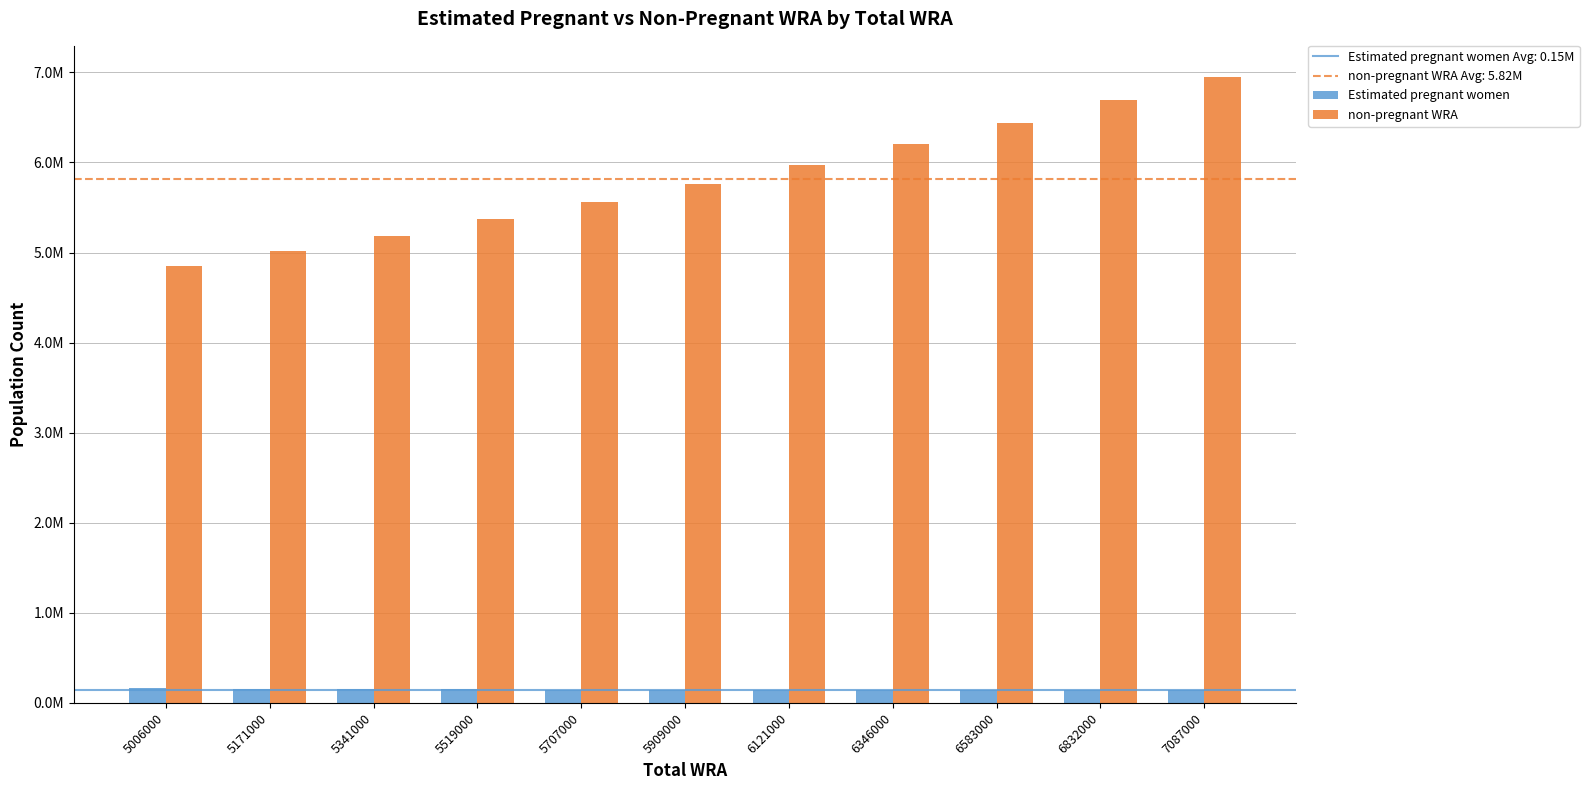

Reading right to left, transcribe all the data shown in this chart.

Estimated pregnant women: 7087000=139896.1	6832000=141178.3	6583000=142389.3	6346000=143506.1	6121000=144526.4	5909000=145447.8	5707000=148182.5	5519000=150764.7	5341000=157274.8	5171000=159350.3	5006000=160900.8
non-pregnant WRA: 7087000=6947103.9	6832000=6690821.7	6583000=6440610.7	6346000=6202493.9	6121000=5976473.6	5909000=5763552.2	5707000=5558817.5	5519000=5368235.3	5341000=5183725.2	5171000=5011649.7	5006000=4845099.2